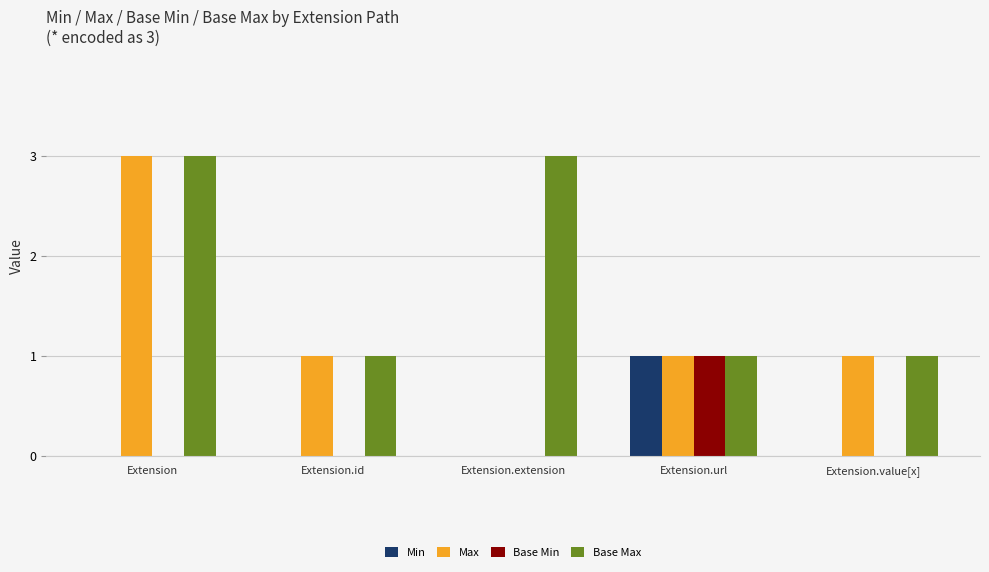

Reading left to right, extract all data points from this chart.

Min: Extension=0	Extension.id=0	Extension.extension=0	Extension.url=1	Extension.value[x]=0
Max: Extension=3	Extension.id=1	Extension.extension=0	Extension.url=1	Extension.value[x]=1
Base Min: Extension=0	Extension.id=0	Extension.extension=0	Extension.url=1	Extension.value[x]=0
Base Max: Extension=3	Extension.id=1	Extension.extension=3	Extension.url=1	Extension.value[x]=1